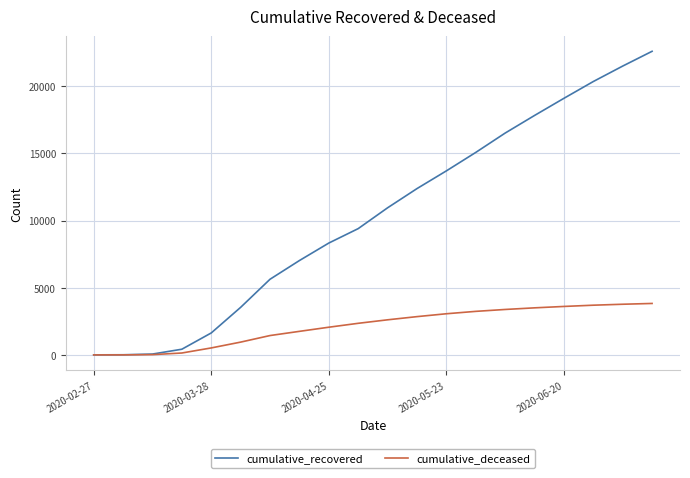

Rank the series by their maximum value, from highest to lowest.

cumulative_recovered, cumulative_deceased